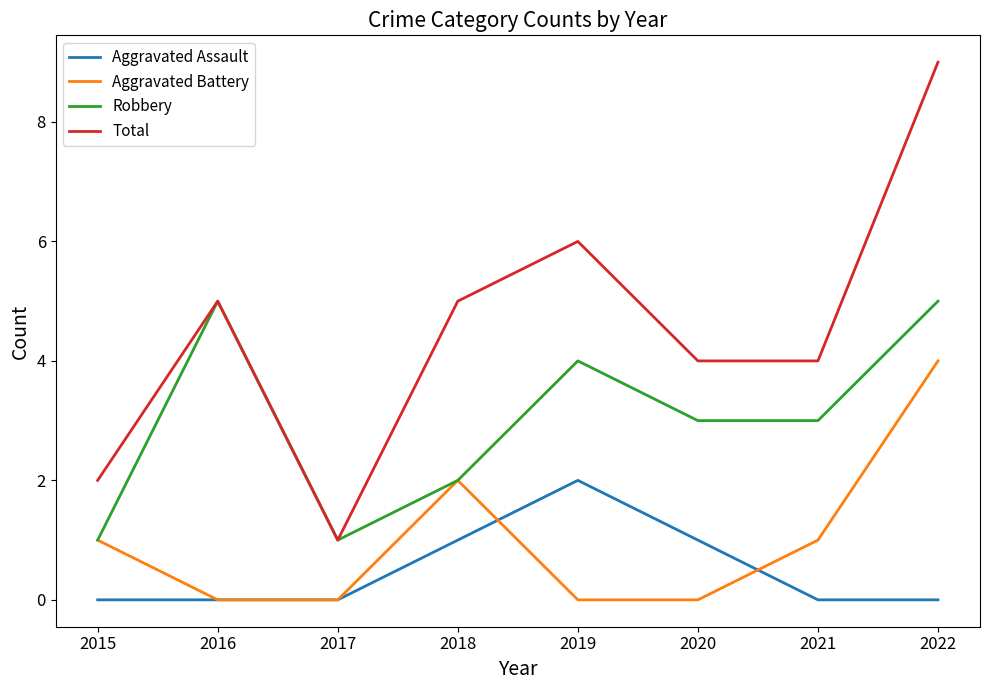

What is the maximum value shown in the chart?

9